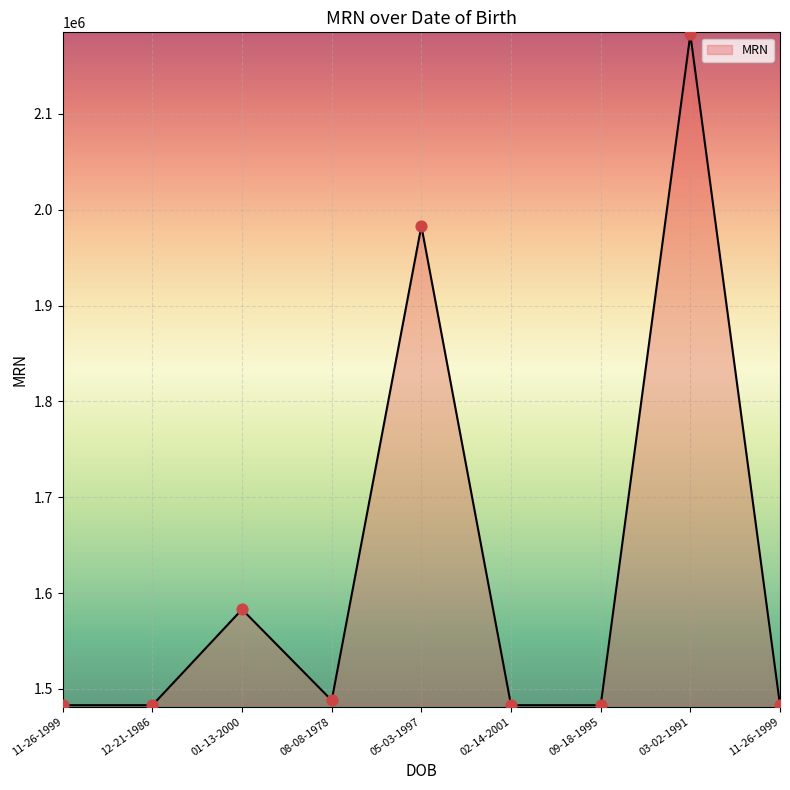

Does the chart have visible grid lines?

Yes